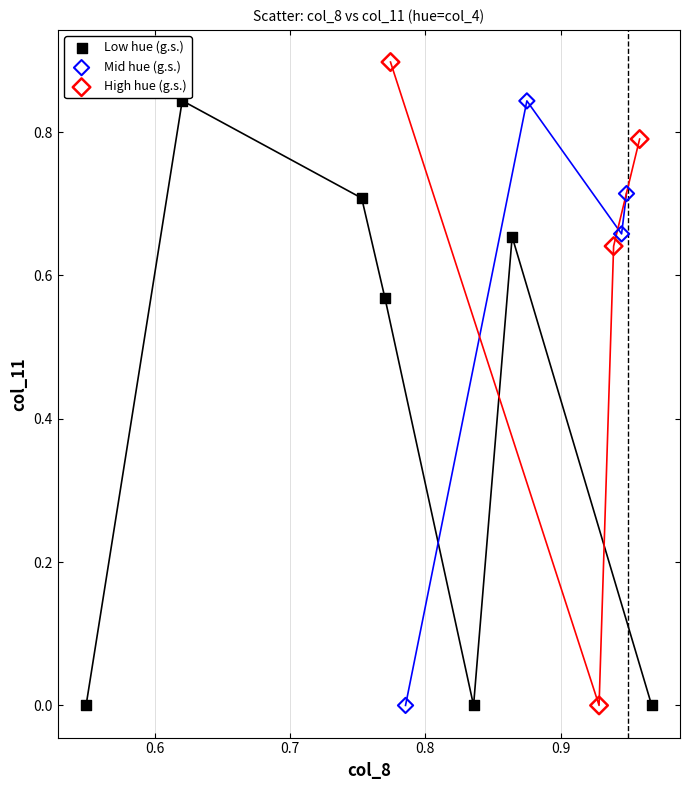

Which series contains the highest Y value?

High hue (g.s.)